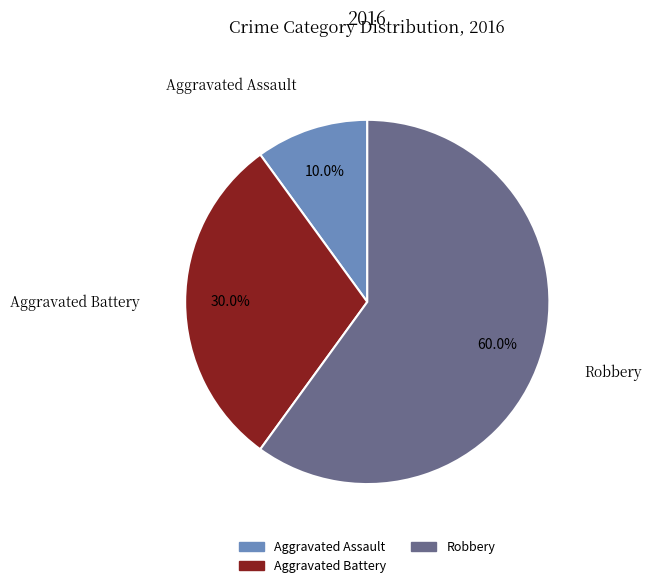

Is there a majority slice in this chart?

Yes